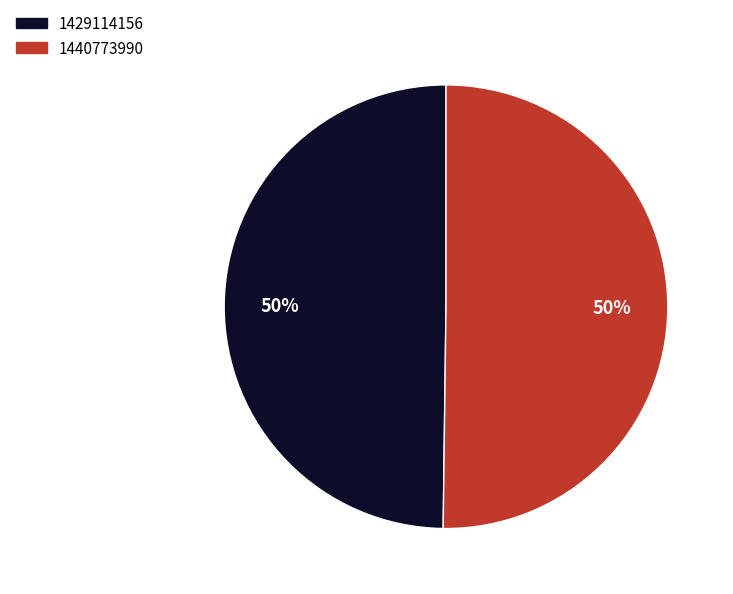

The 1429114156 slice represents 39% of the pie. True or false?

False